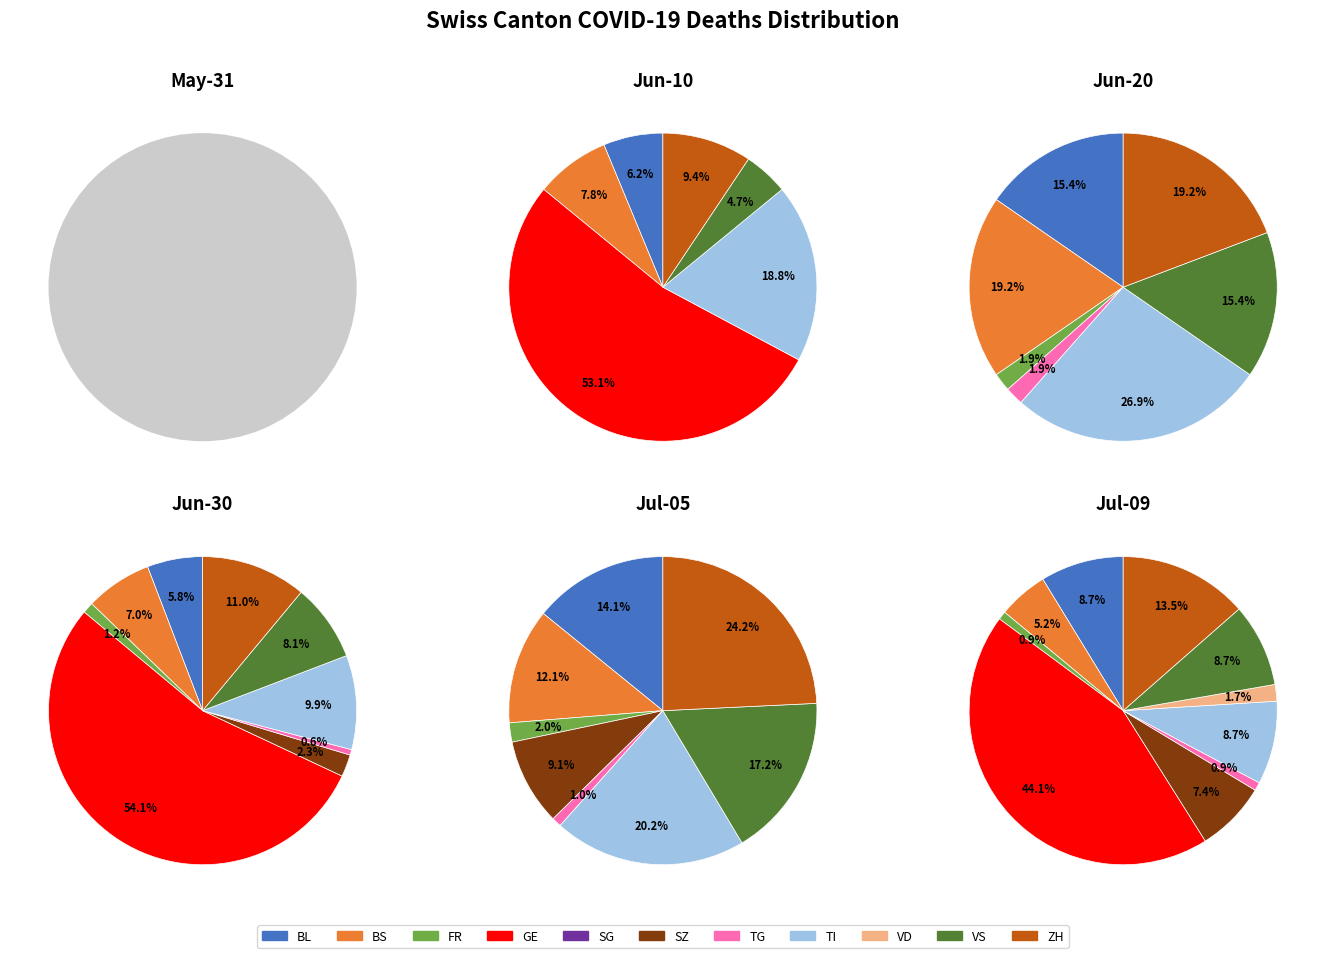

To the nearest percent, what is the average slice percentage?

9%